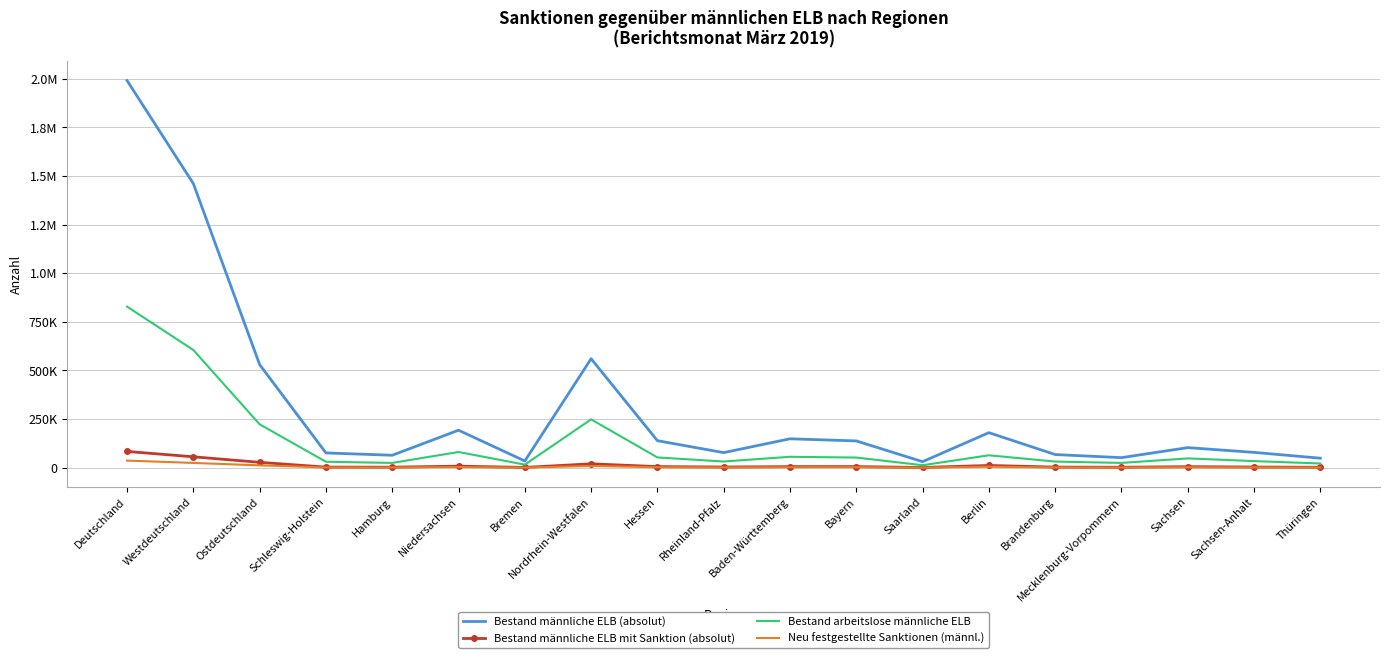

What is the difference between the maximum and minimum values in the Bestand männliche ELB mit Sanktion (absolut) series?

82453